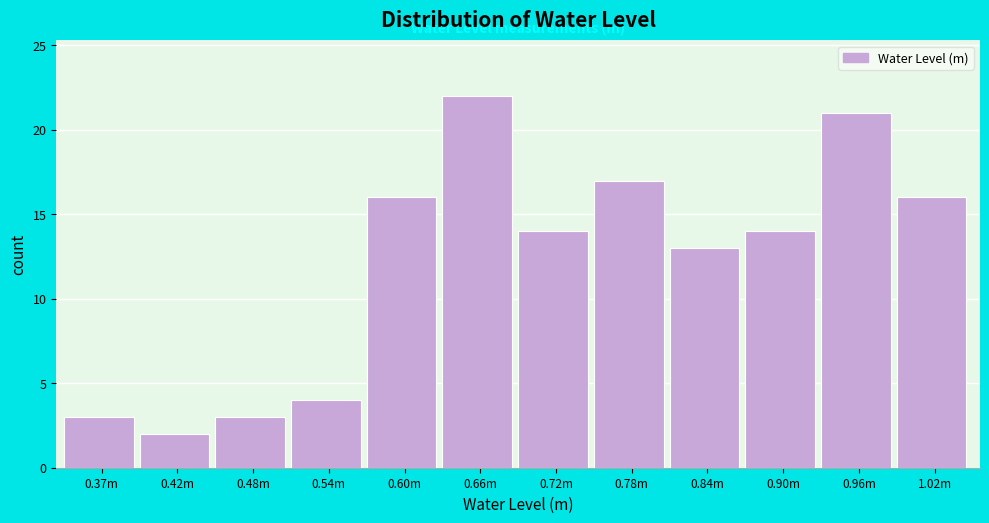

Reading left to right, list all the values displayed in this chart.

0.37m=3	0.42m=2	0.48m=3	0.54m=4	0.60m=16	0.66m=22	0.72m=14	0.78m=17	0.84m=13	0.90m=14	0.96m=21	1.02m=16